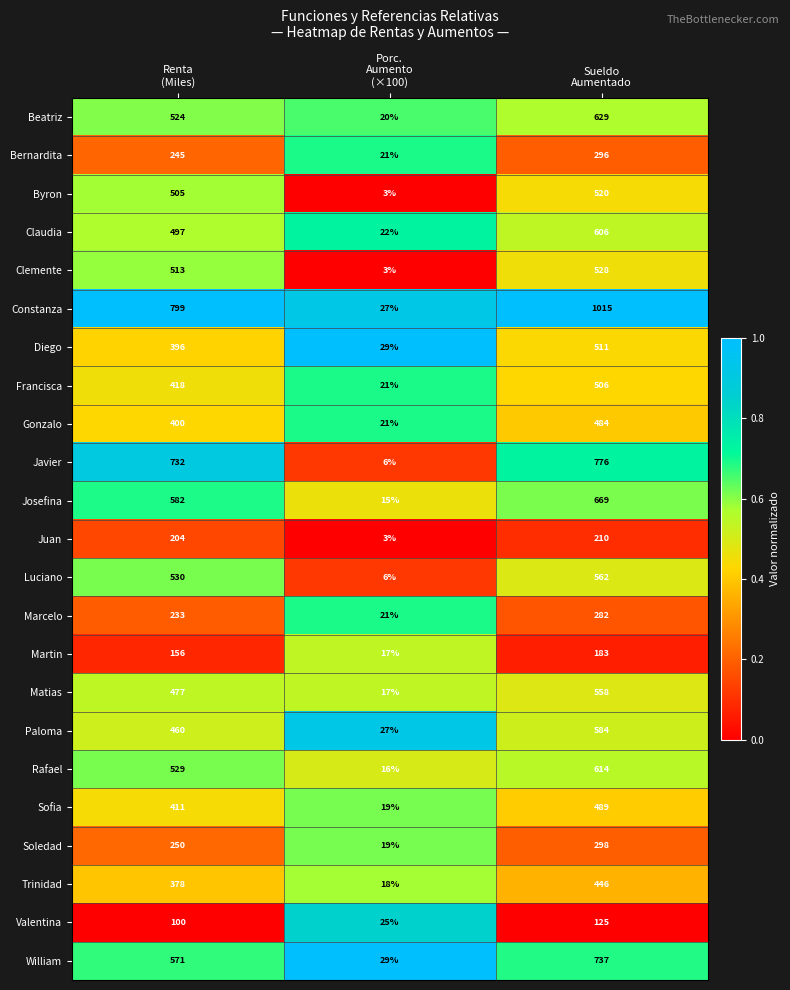

Which series has the largest range (max minus min)?

Constanza